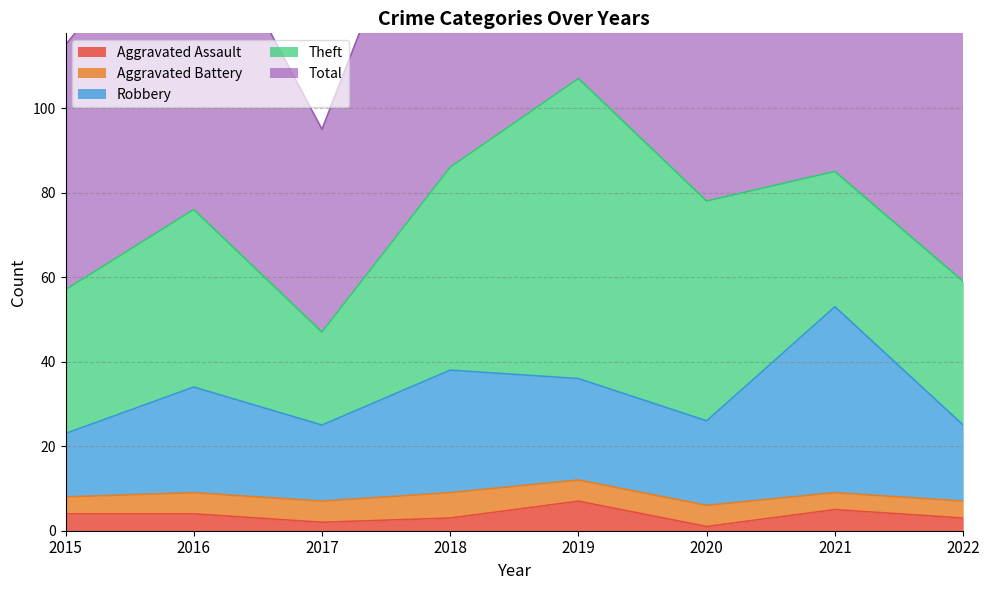

True or false: Aggravated Assault has a value of 7 at 2019.

True